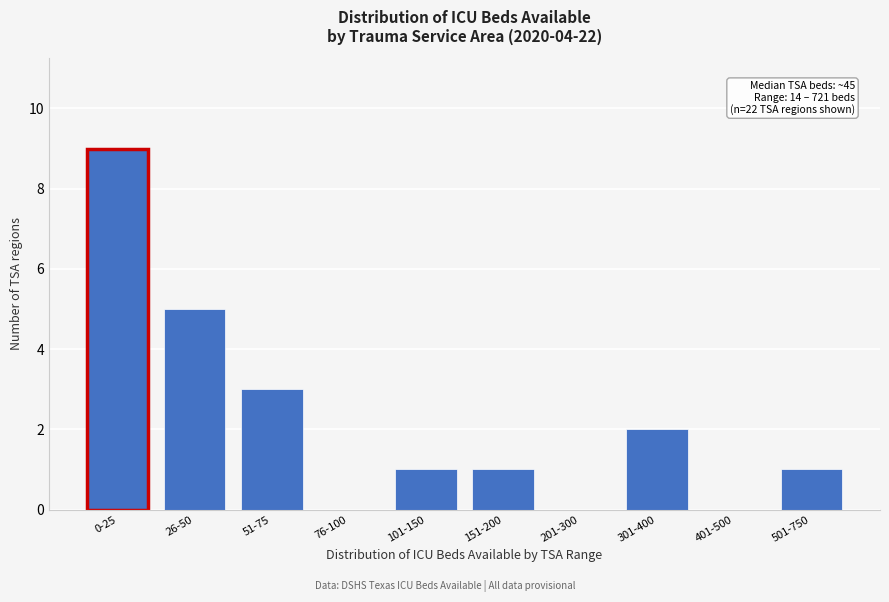

Reading left to right, transcribe all the data shown in this chart.

0-25=9	26-50=5	51-75=3	76-100=0	101-150=1	151-200=1	201-300=0	301-400=2	401-500=0	501-750=1